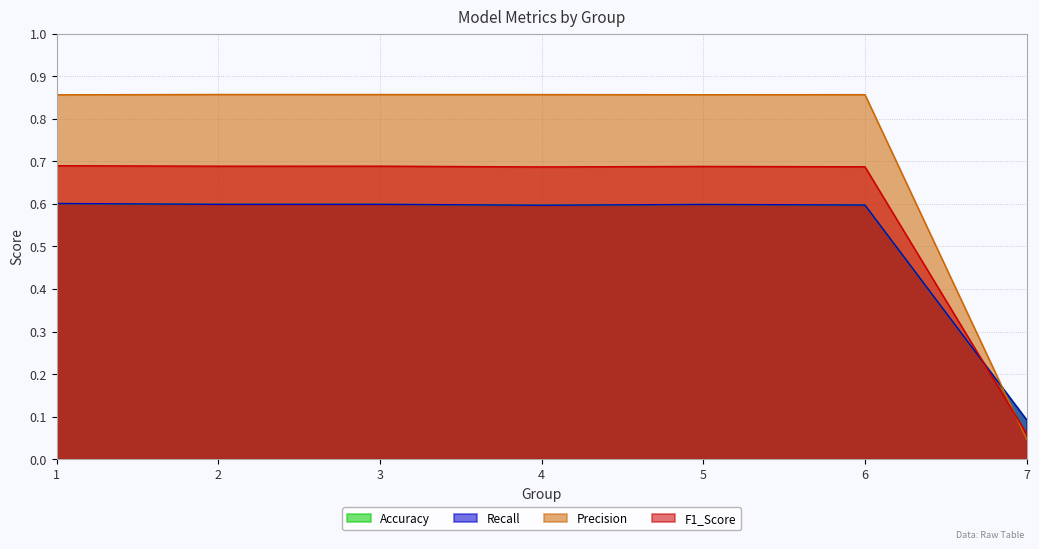

The Recall series shows 0.8 at 5. True or false?

False